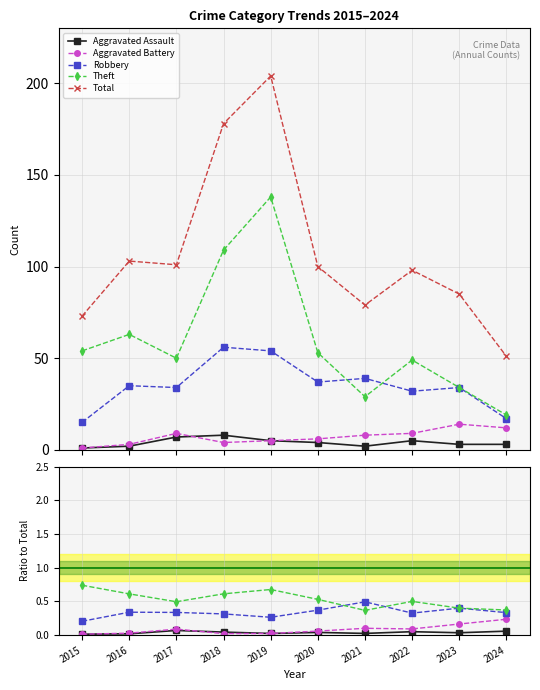

The Theft series shows 0.5 at 2020. True or false?

True